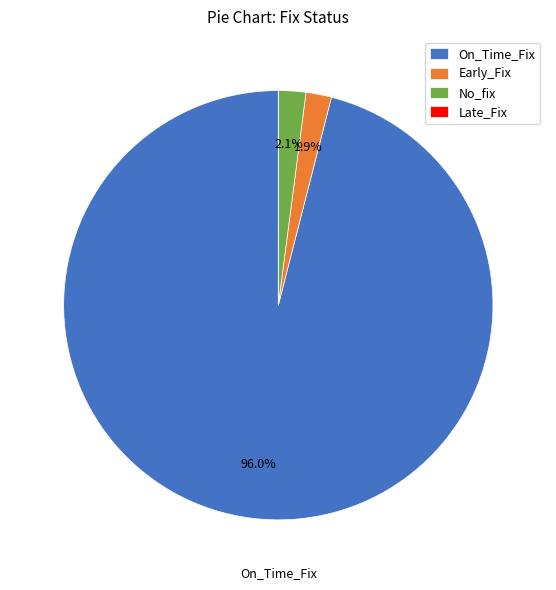

Combined, do On_Time_Fix and No_fix account for over 50%?

Yes